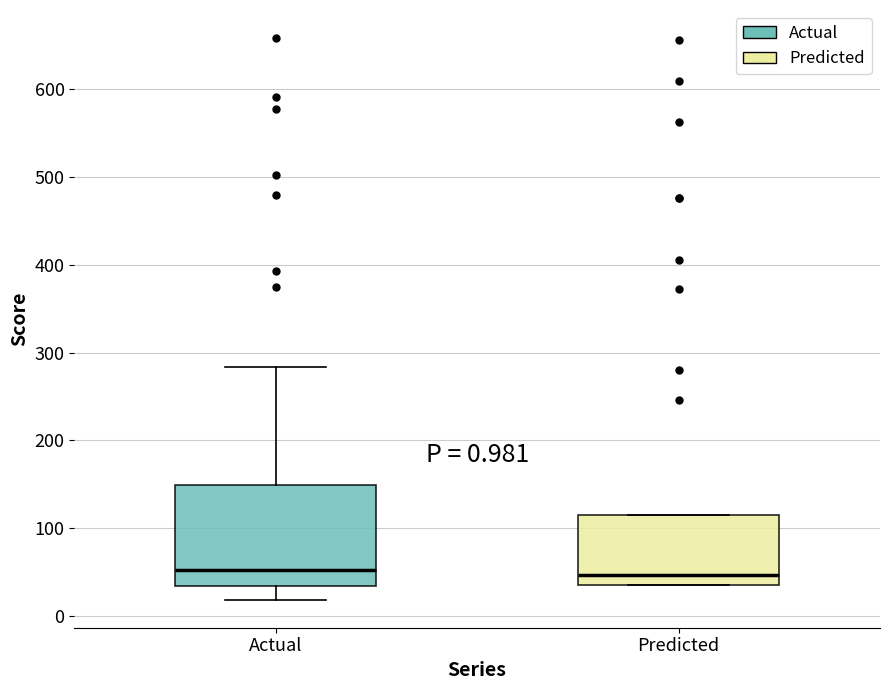

Comparing the boxes themselves (not the whiskers), which one is the tallest?

Actual